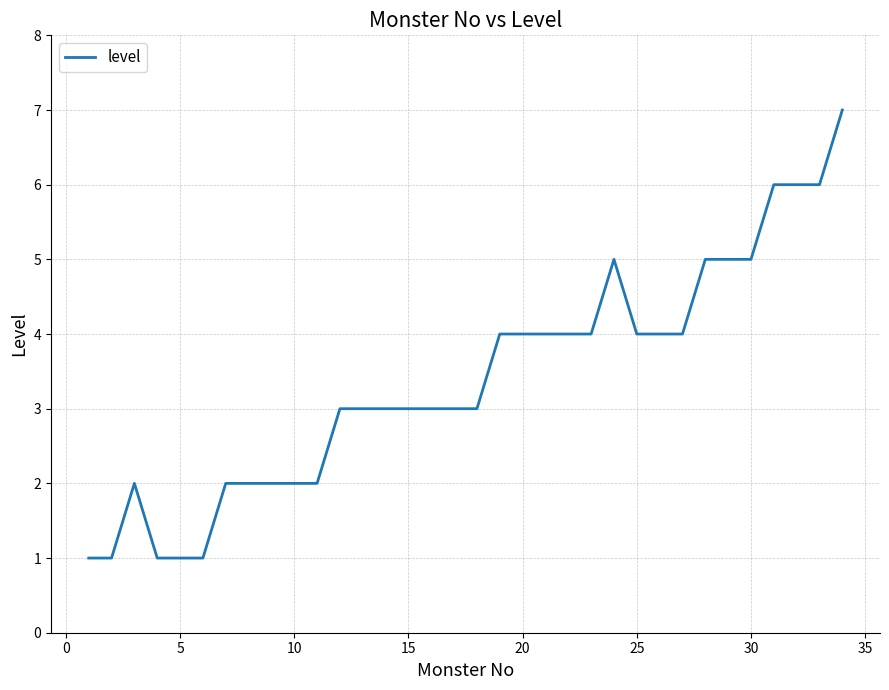

What is the difference between the maximum and minimum values?

6